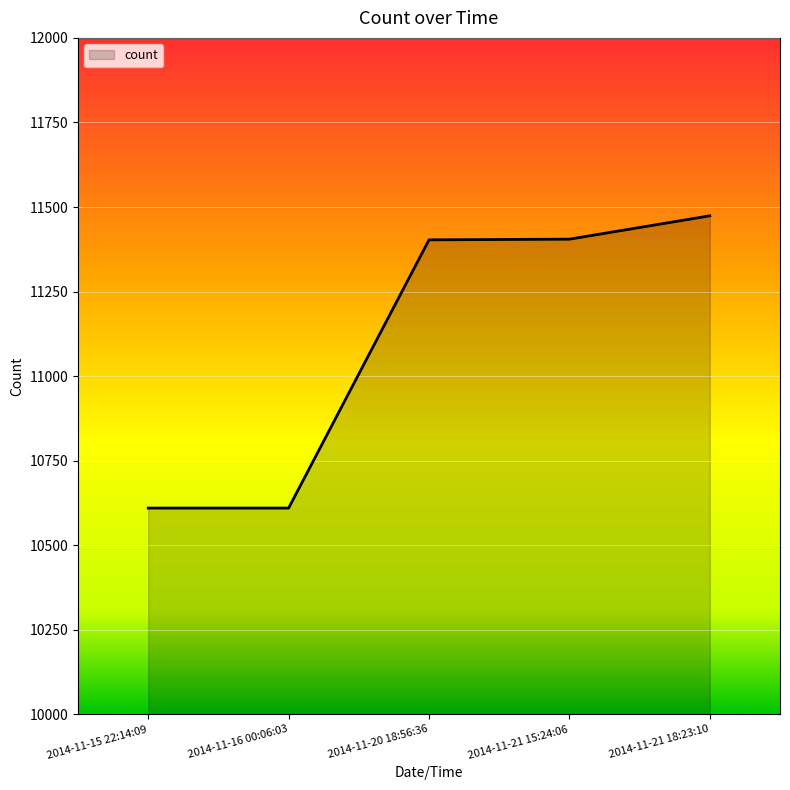

What position from the left is 2014-11-20 18:56:36?

3